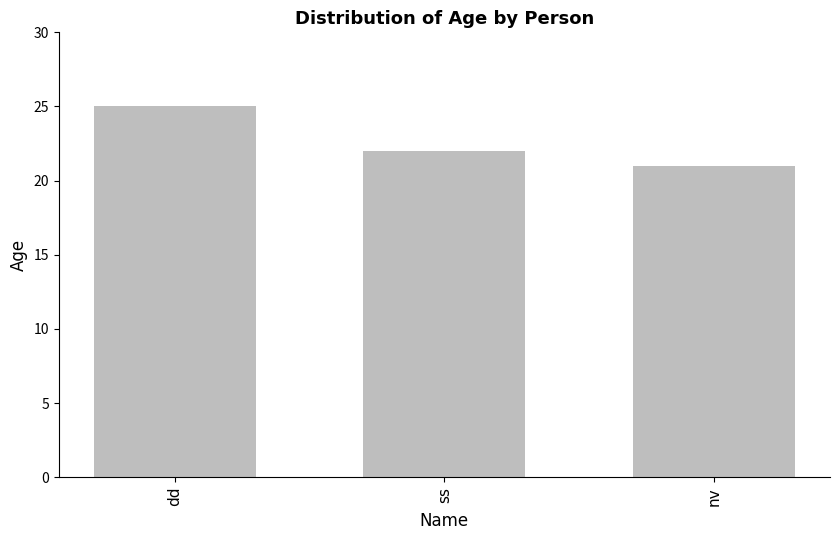

The value at dd is 25. True or false?

True